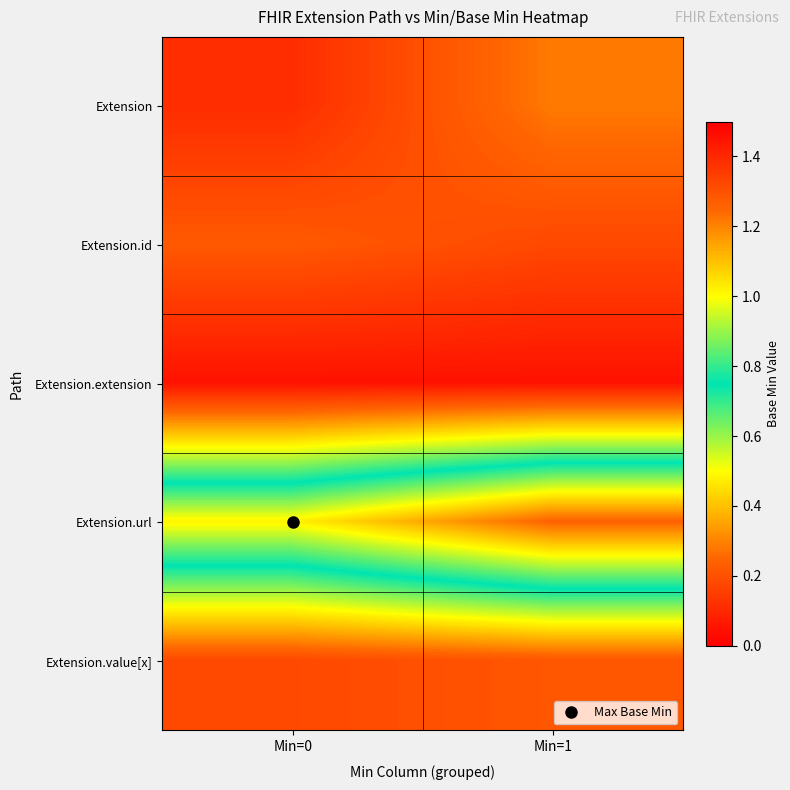

Which has a higher value, Min=0 or Min=1?

Min=1